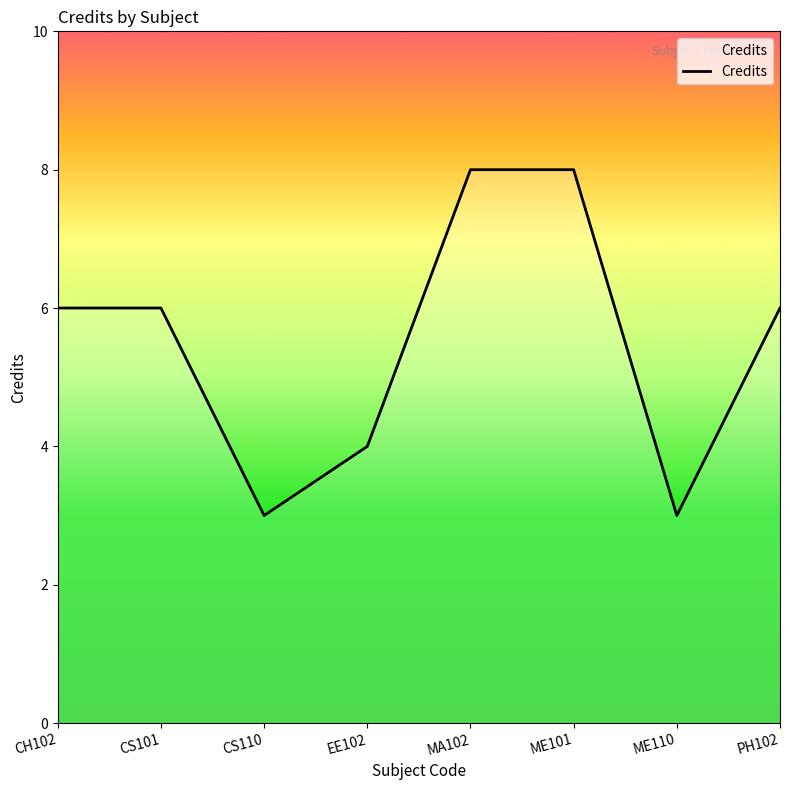

Read the value at ME110.

3